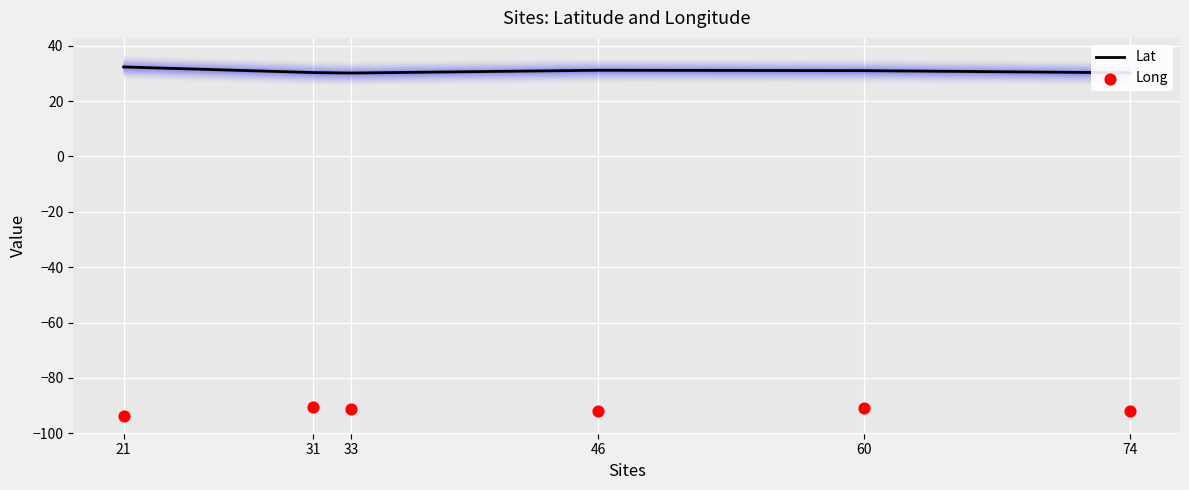

Which series reaches the maximum Y coordinate?

Lat